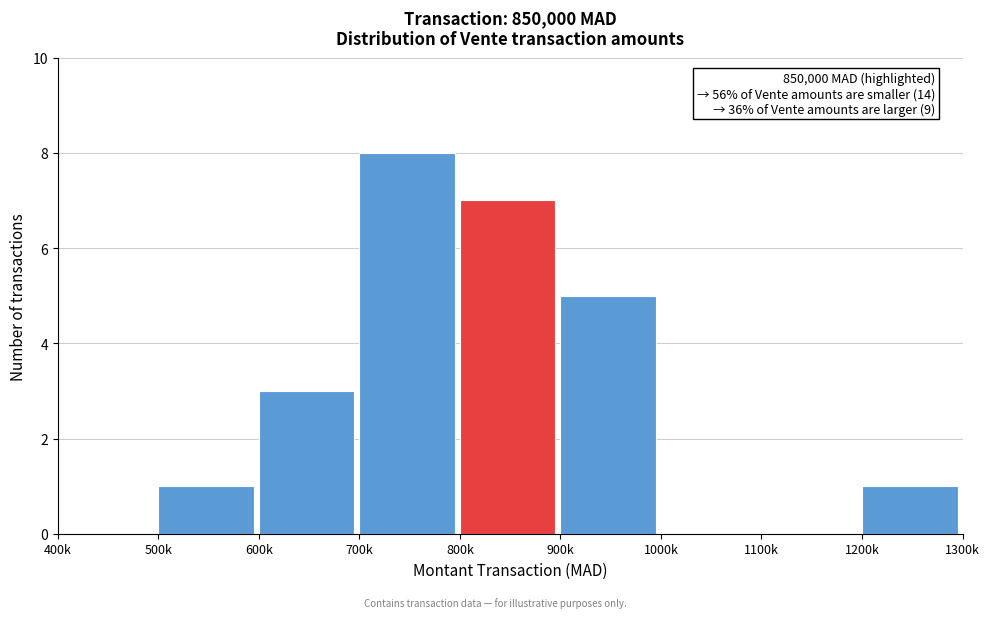

Reading left to right, list all the values displayed in this chart.

400k=0	500k=1	600k=3	700k=8	800k=7	900k=5	1000k=0	1100k=0	1200k=1